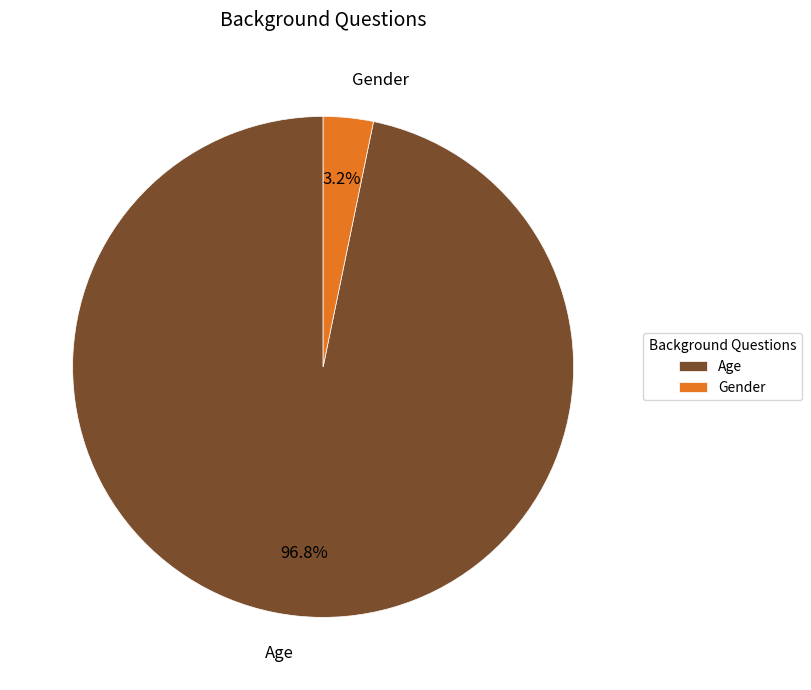

Is the sum of Age and Gender greater than half?

Yes